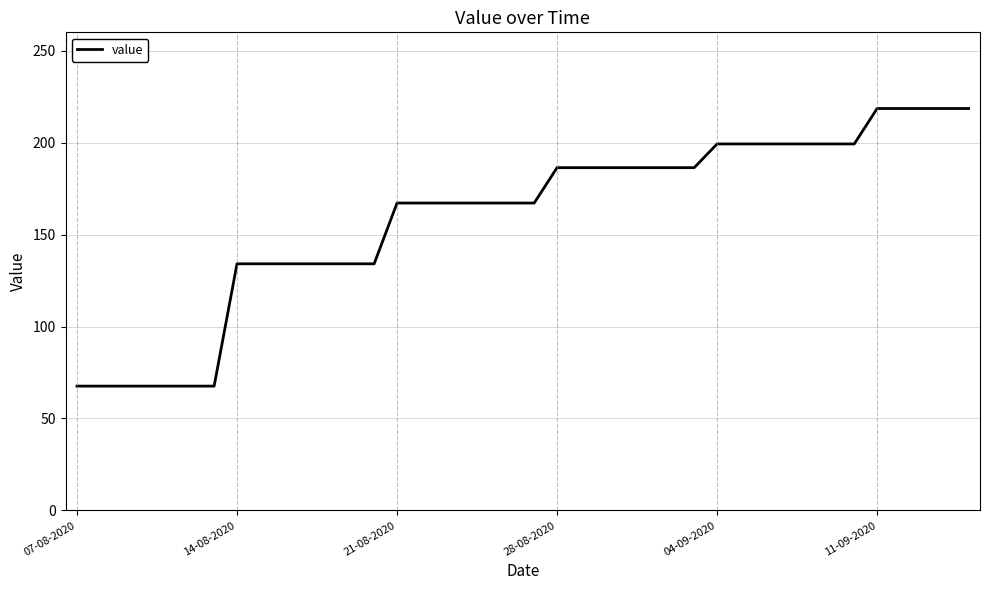

What is the difference between the maximum and minimum values?

151.0